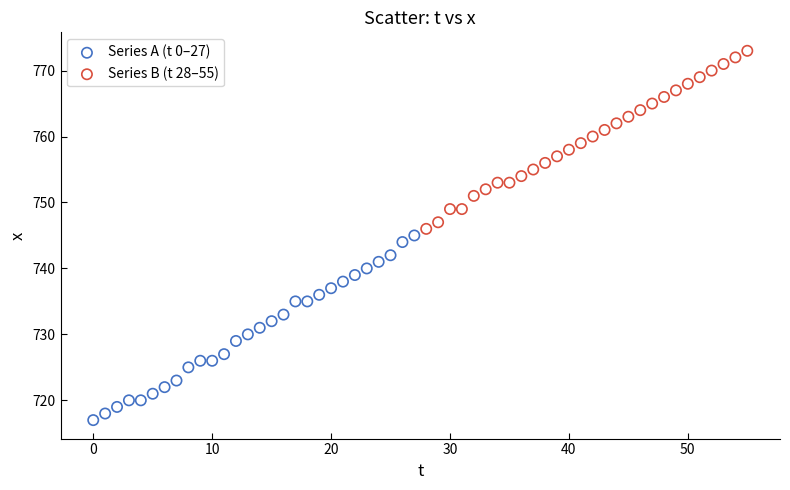

Which series reaches the minimum Y coordinate?

Series A (t 0–27)